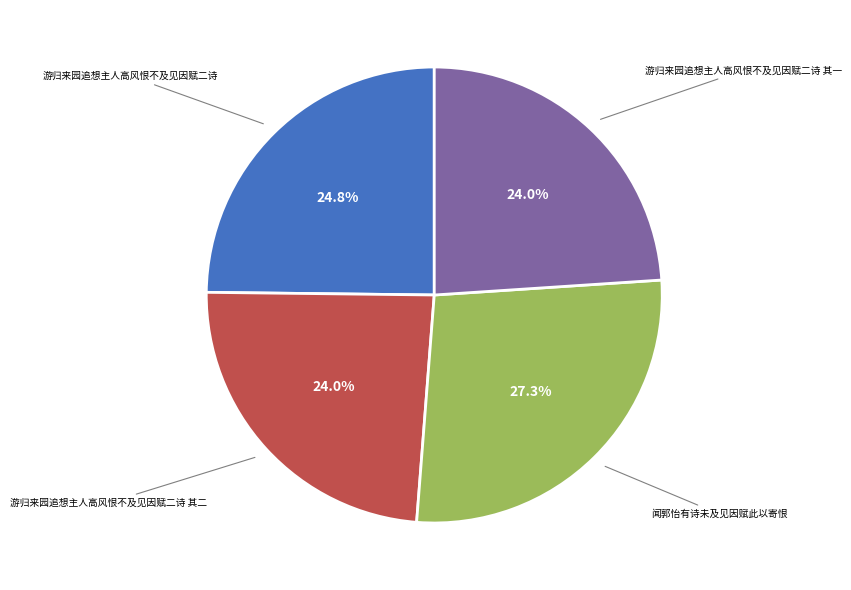

Does any single category account for the majority?

No